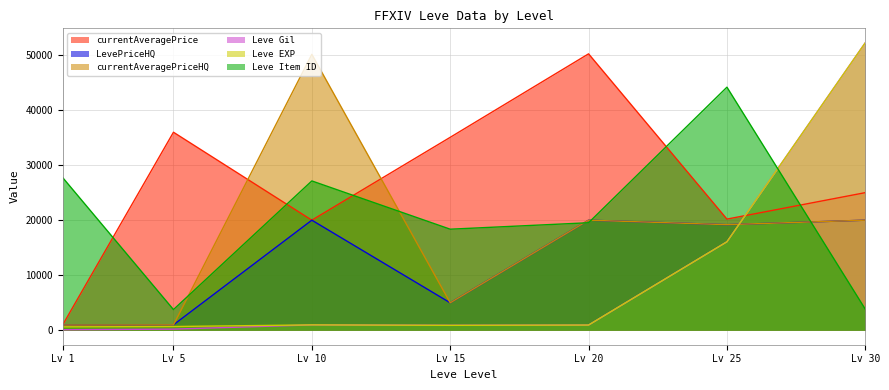

True or false: currentAveragePriceHQ and LevePriceHQ intersect in this chart.

False